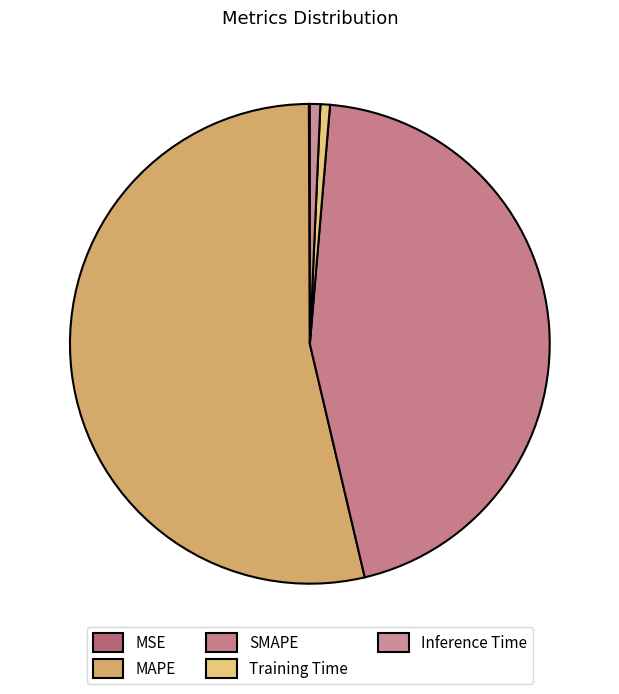

Which slice is the largest?

MAPE